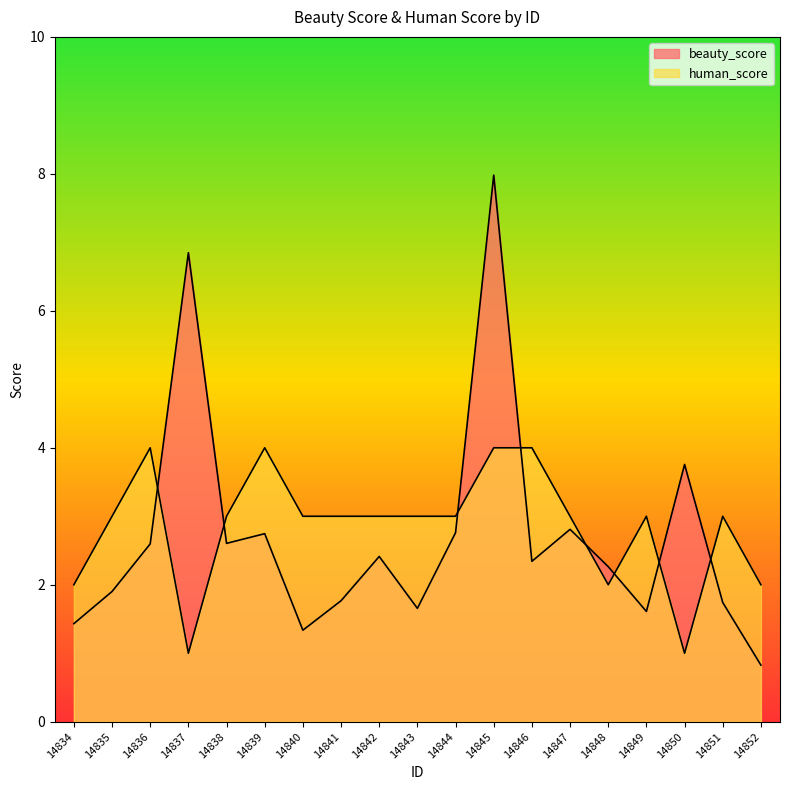

Which series has the largest total across all categories?

human_score